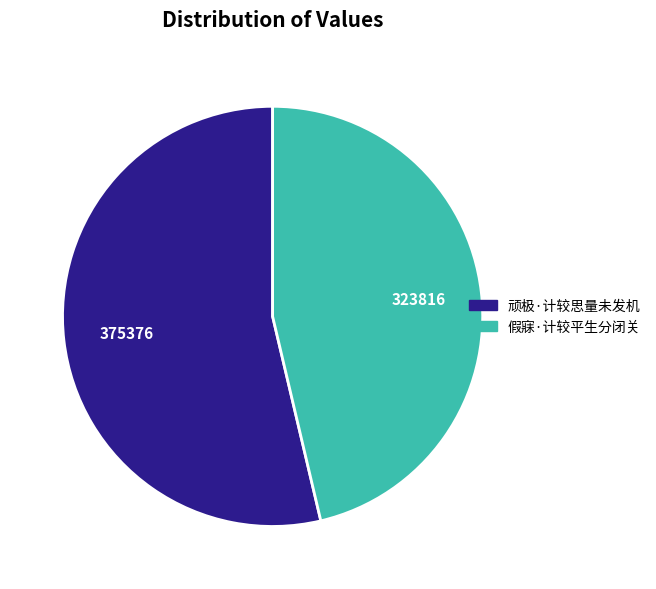

Which slice represents more than half of the pie?

顽极·计较思量未发机